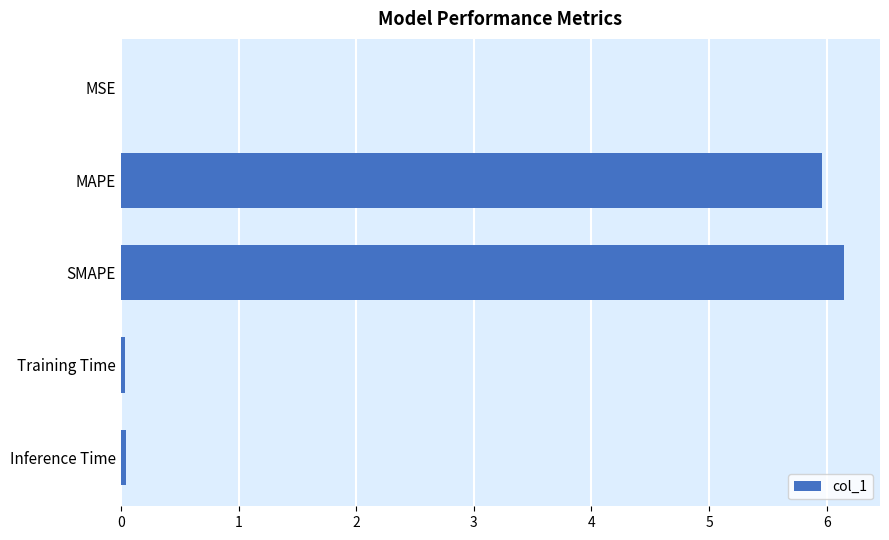

Which has a higher value, Inference Time or SMAPE?

SMAPE